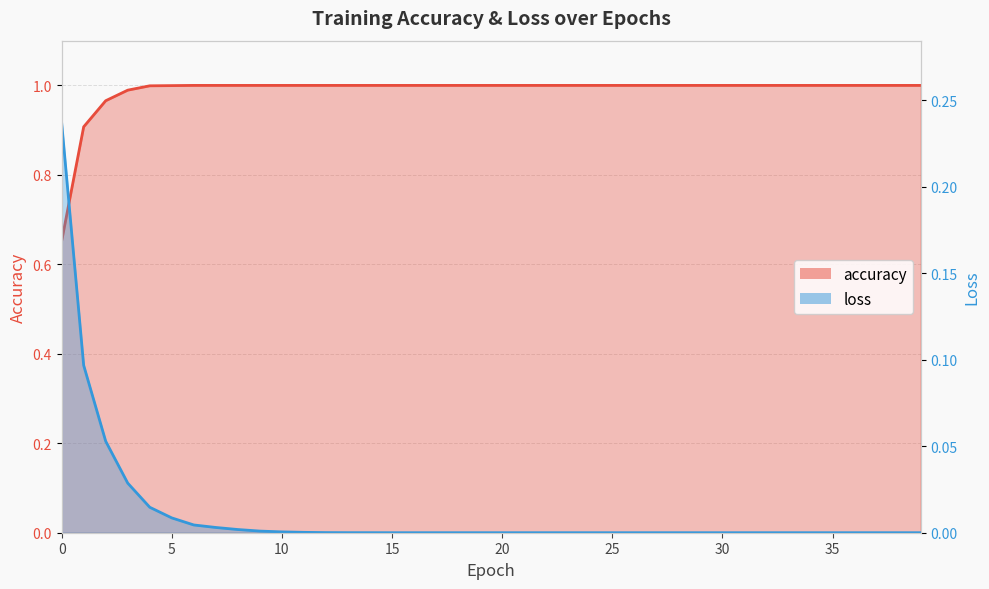

Which category has the lowest value in the loss series?

39